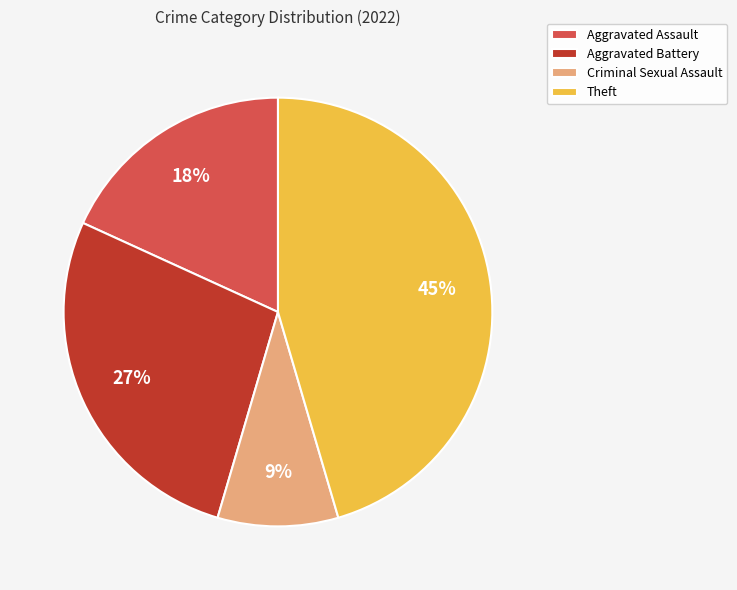

How many segments does this pie chart have?

4